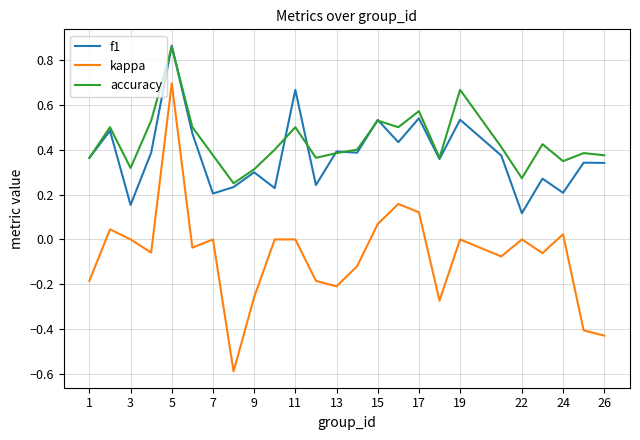

True or false: accuracy and kappa cross at least once.

False